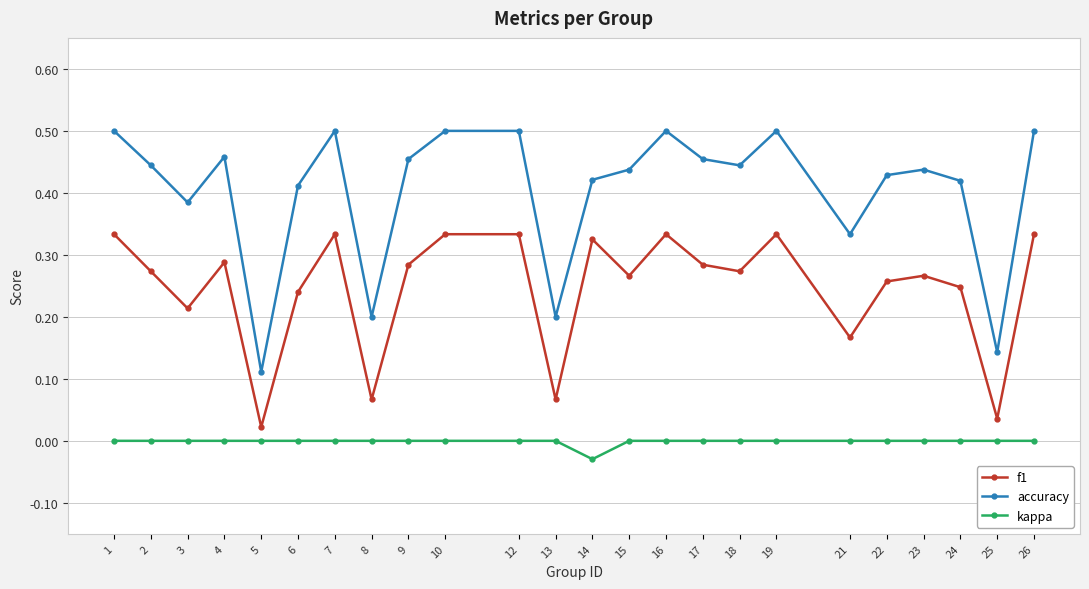

True or false: kappa and accuracy cross at least once.

False